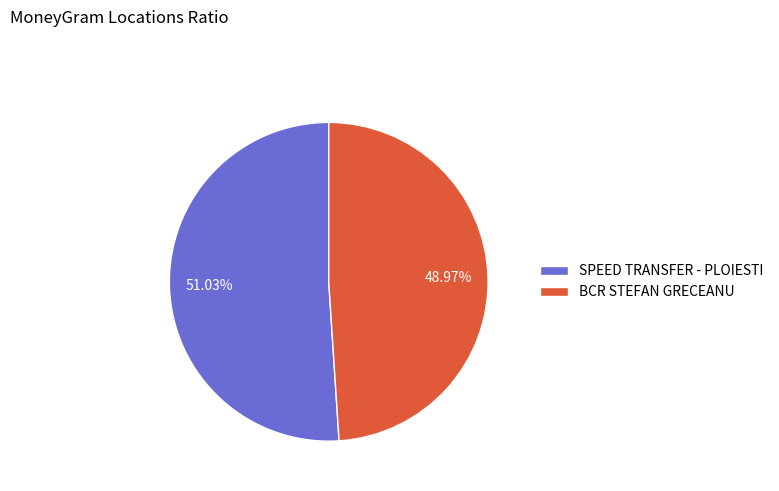

To the nearest percent, what is the difference between the largest and smallest slice percentages?

2%